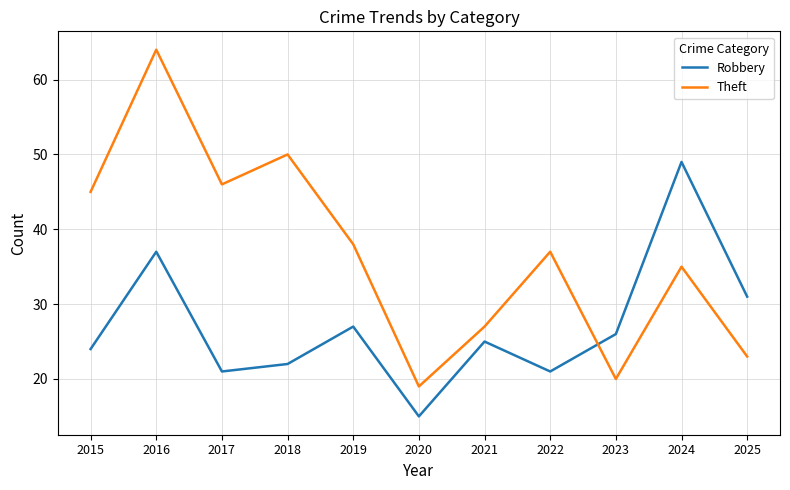

Between 2016 and 2025, which series saw the biggest shift?

Theft